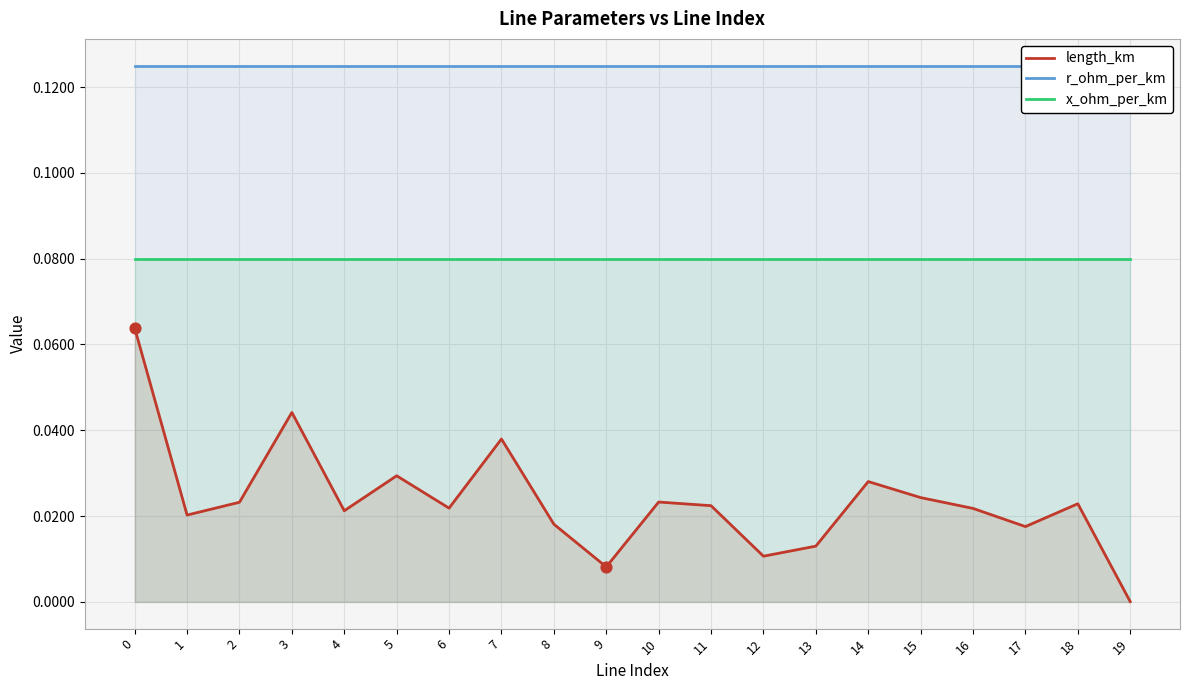

Is the value of length_km at 10 greater than the value of x_ohm_per_km at 17?

No